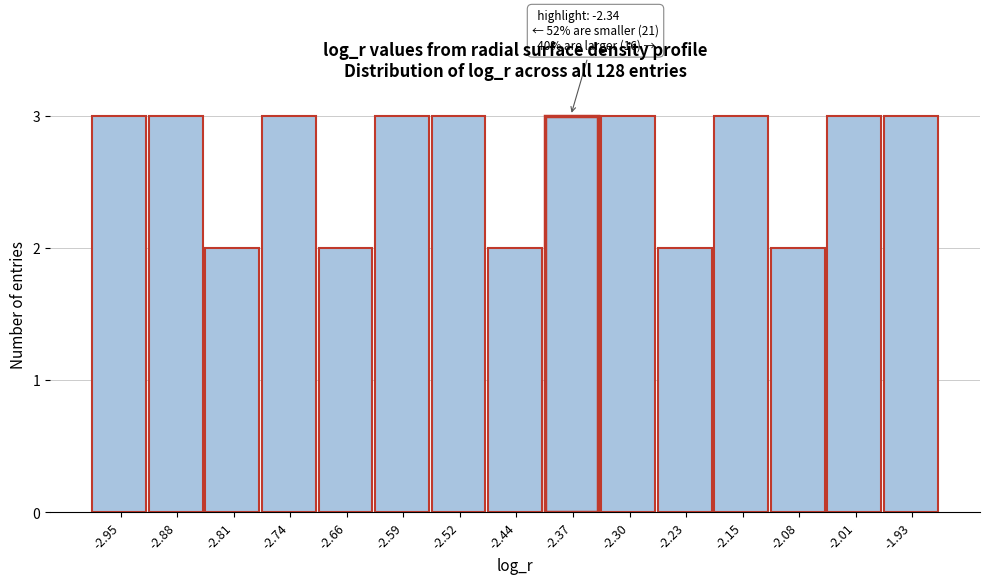

Reading right to left, what are all the values shown in this chart?

-1.93=3	-2.01=3	-2.08=2	-2.15=3	-2.23=2	-2.30=3	-2.37=3	-2.44=2	-2.52=3	-2.59=3	-2.66=2	-2.74=3	-2.81=2	-2.88=3	-2.95=3